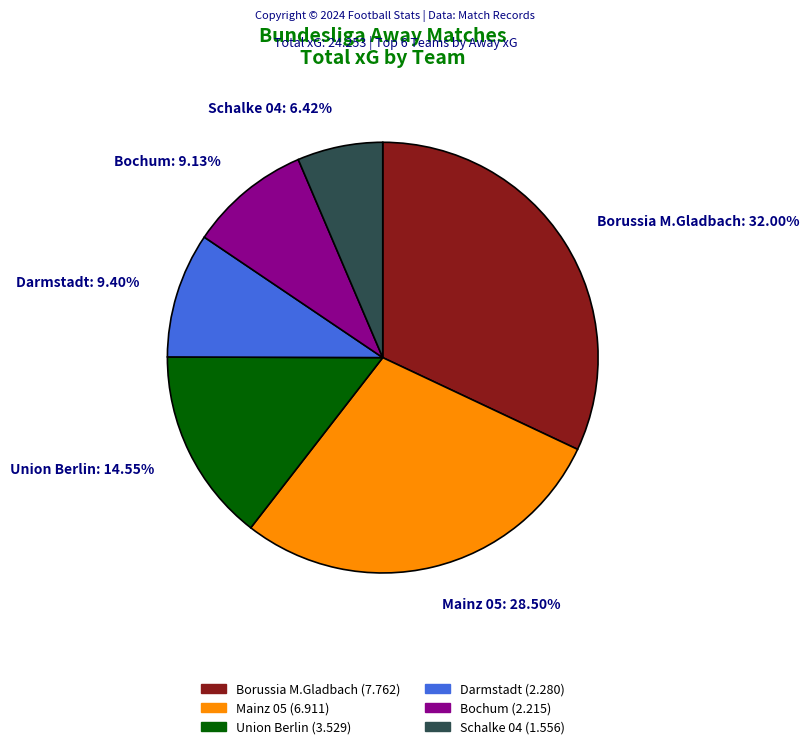

To the nearest percent, what is the difference between the largest and smallest slice percentages?

26%